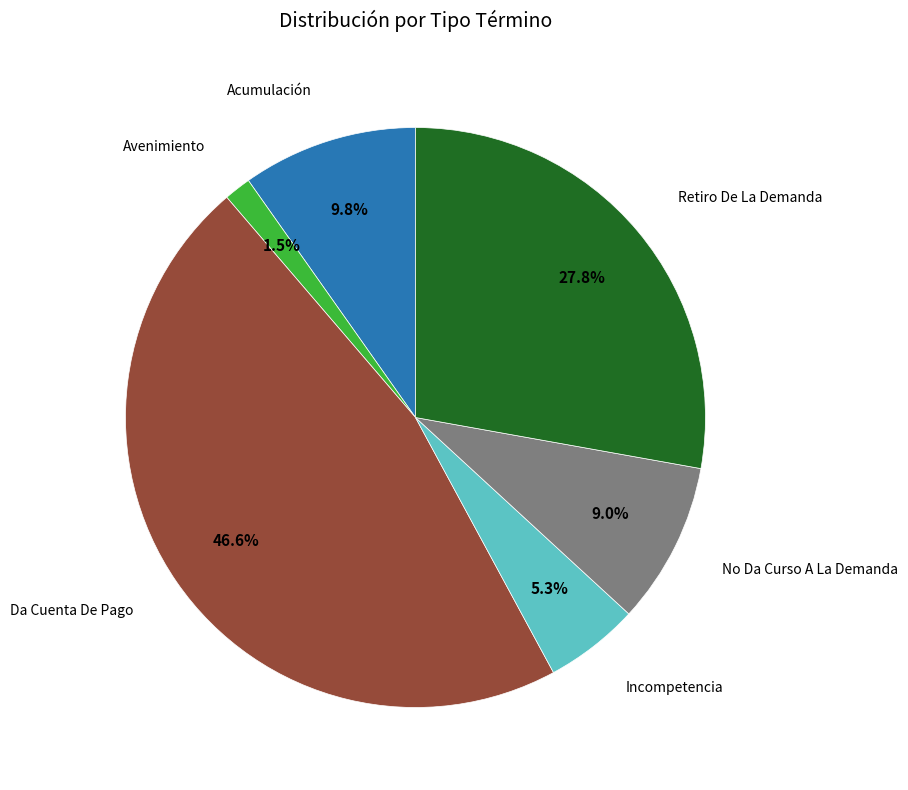

Is there any slice that represents more than half of the pie?

No